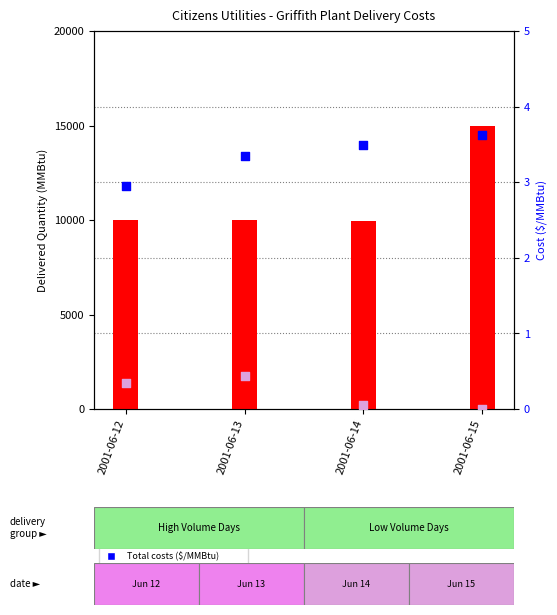

What is the total value across all series at 2001-06-14?

9954.5